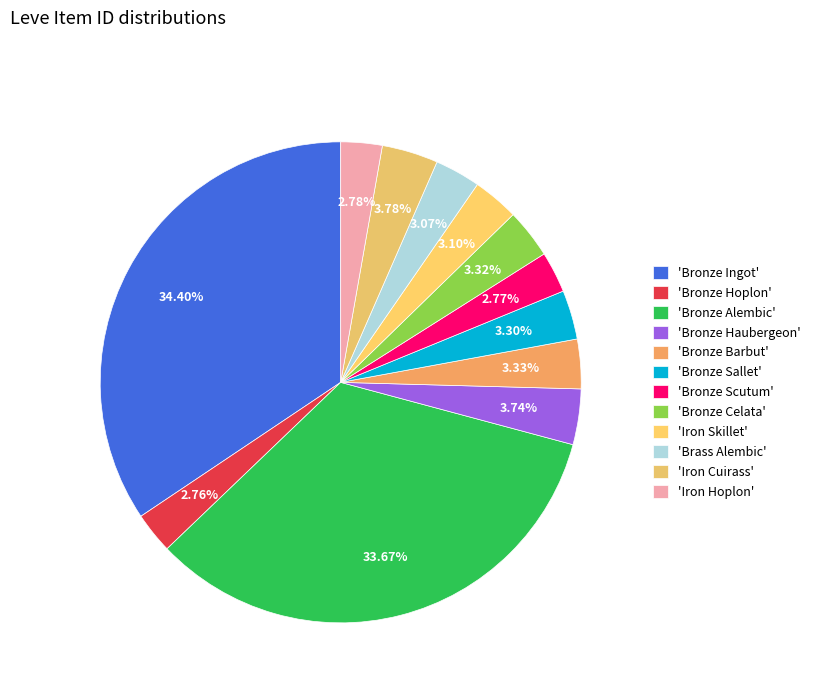

How many segments does this pie chart have?

12